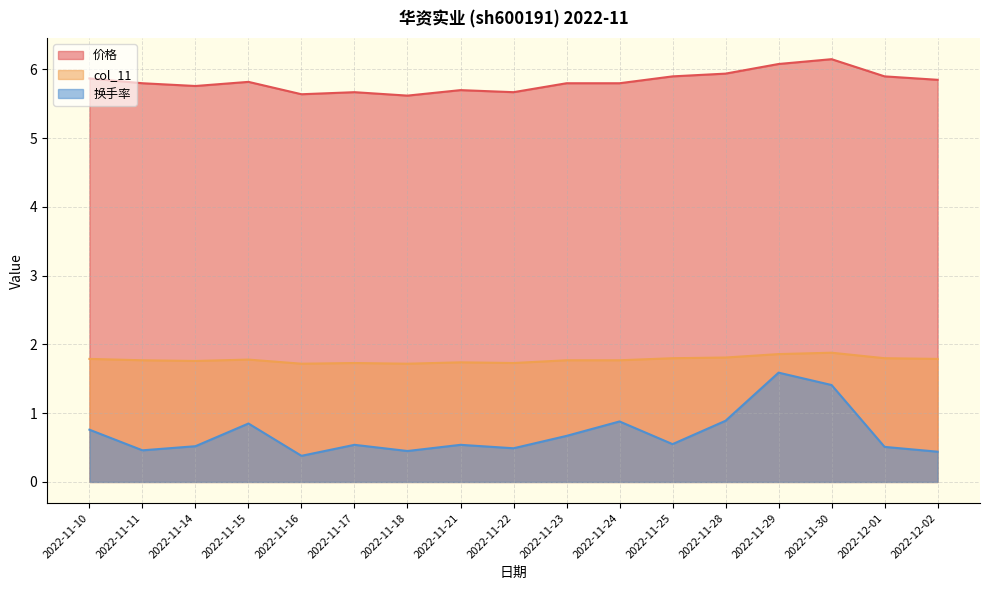

How many data points does each series have?

17